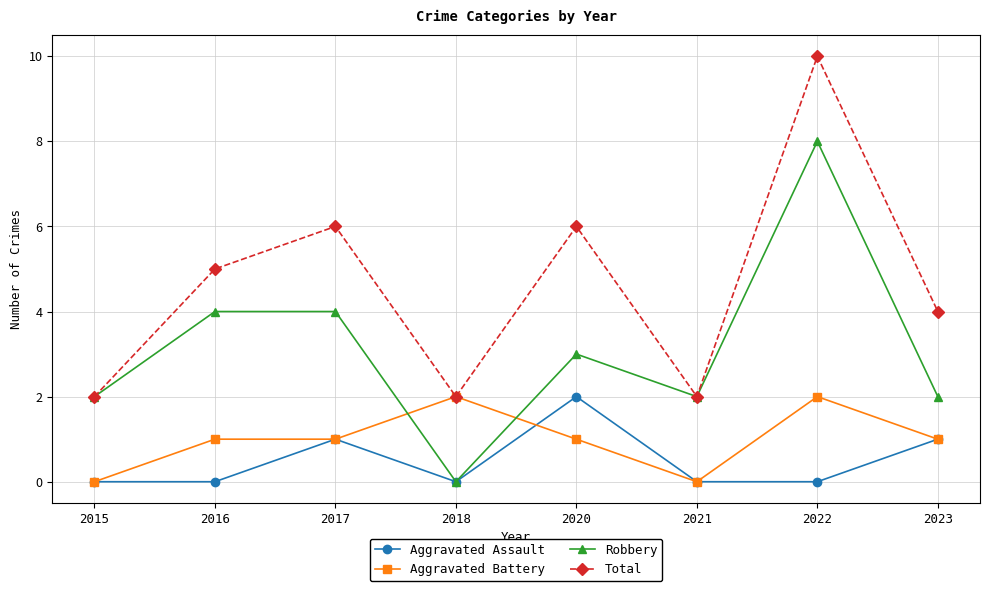

Between 2021 and 2022, which series saw the biggest shift?

Total